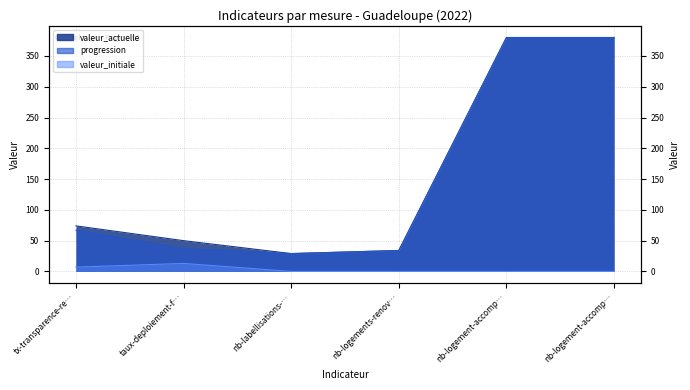

Between nb-logements-renov… and taux-deploiement-f…, which is larger?

taux-deploiement-f…